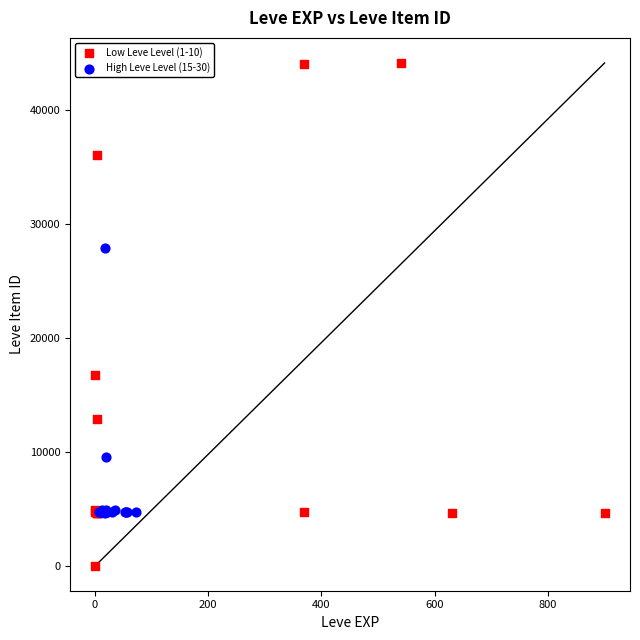

What are all the series names shown in the legend?

Low Leve Level (1-10), High Leve Level (15-30)